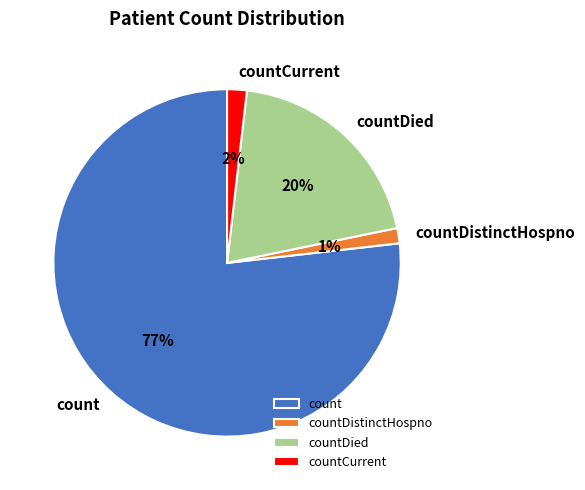

Which category accounts for the majority?

count